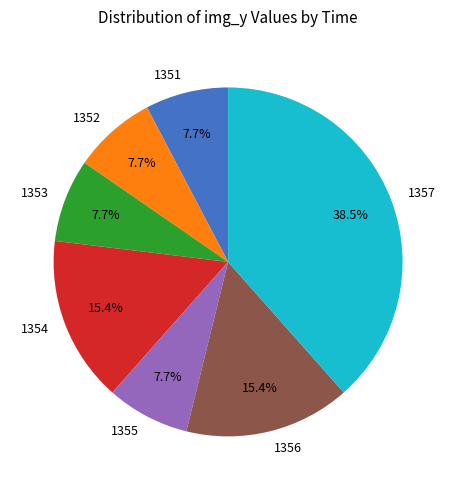

Do 1354 and 1355 together represent more than half of the pie?

No